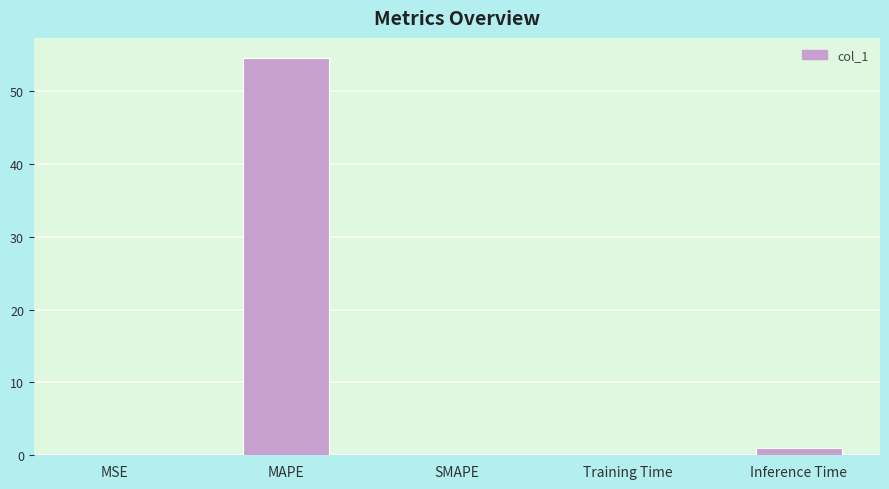

Which label corresponds to the largest value in the chart?

MAPE